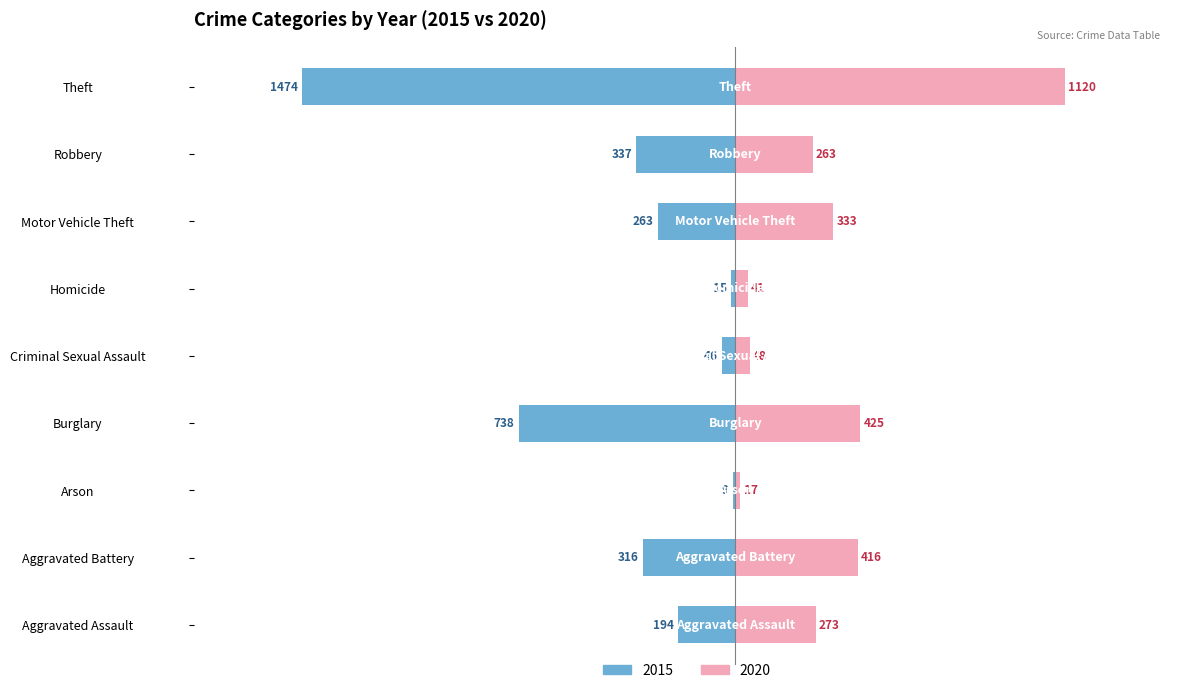

Between Motor Vehicle Theft and Homicide, which is larger?

Motor Vehicle Theft